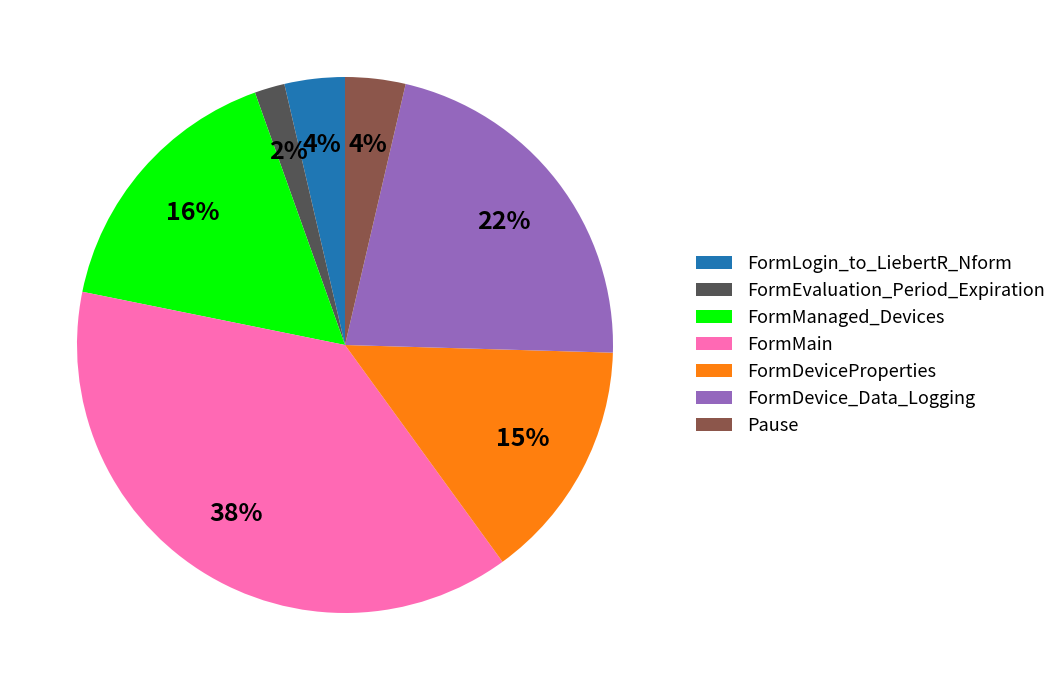

Which slice is the smallest?

FormEvaluation_Period_Expiration